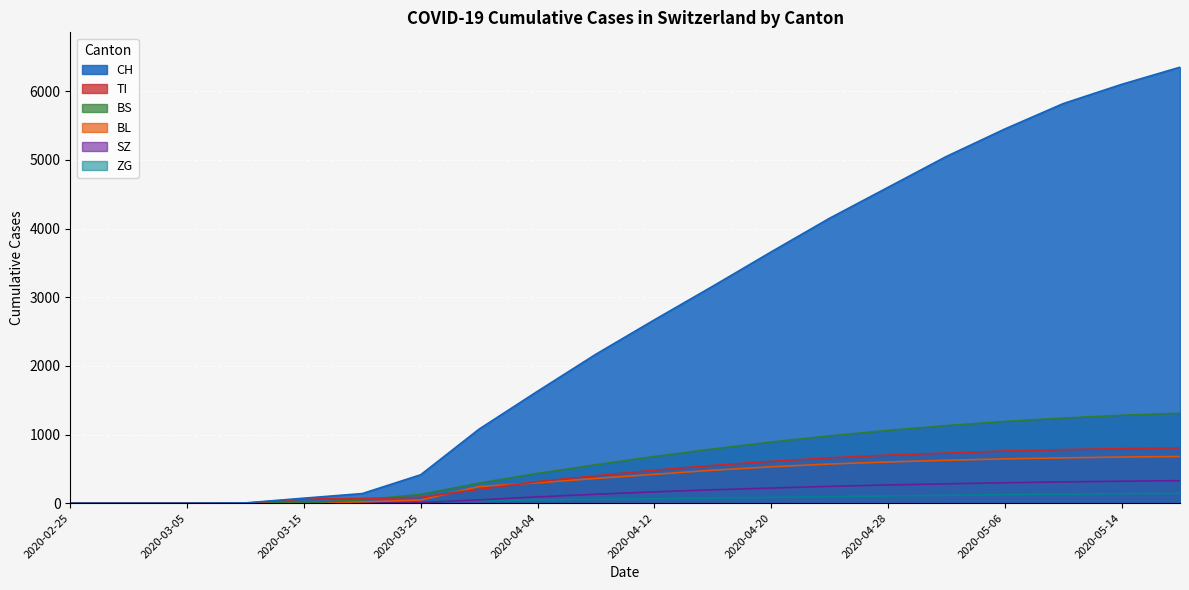

Which series has the largest total across all categories?

CH